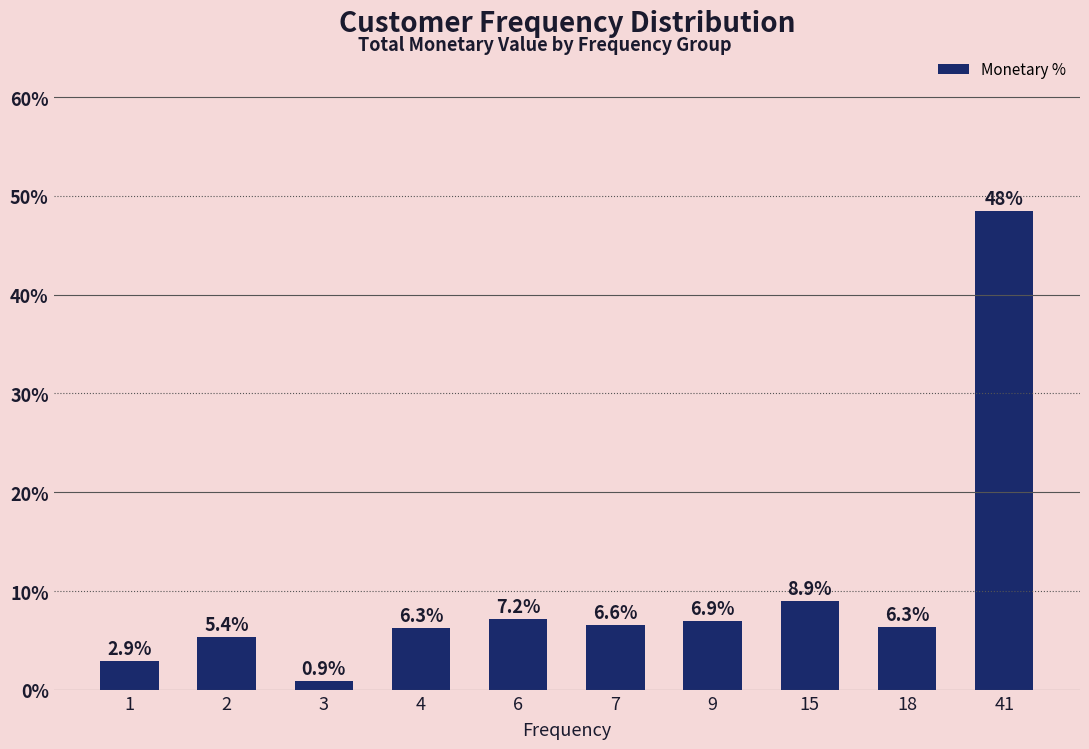

Reading right to left, what are all the values shown in this chart?

48.5	6.3	8.9	6.9	6.6	7.2	6.3	0.9	5.4	2.9